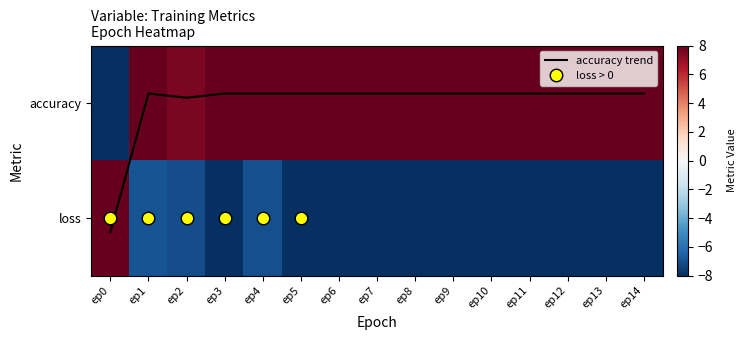

What is the spread (max minus min) of values at ep4?

15.0